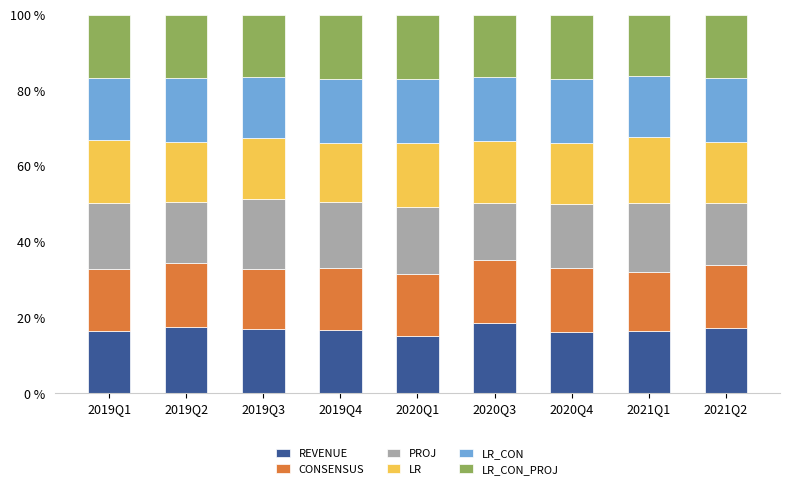

True or false: REVENUE has a value of 16.7 at 2019Q4.

True